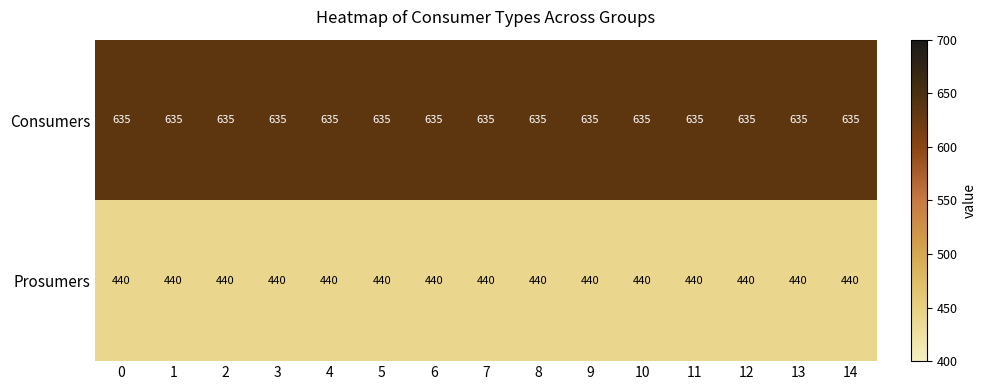

Is it true that Consumers equals 857 at 3?

False